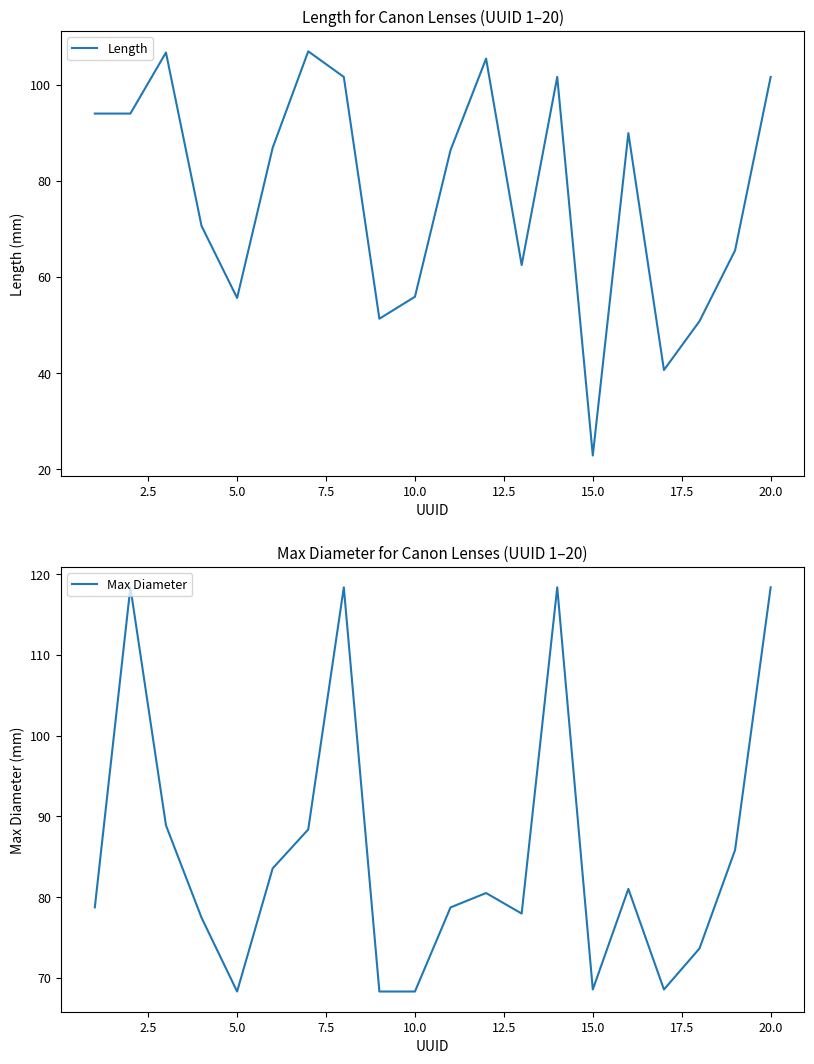

Reading left to right, extract all data points from this chart.

Length: 94.0	94.0	106.7	70.6	55.6	86.9	106.9	101.6	51.3	55.9	86.4	105.4	62.5	101.6	22.9	89.9	40.6	50.8	65.5	101.6
Max Diameter: 78.7	118.4	88.9	77.5	68.3	83.6	88.4	118.4	68.3	68.3	78.7	80.5	78.0	118.4	68.6	81.0	68.6	73.7	85.8	118.4